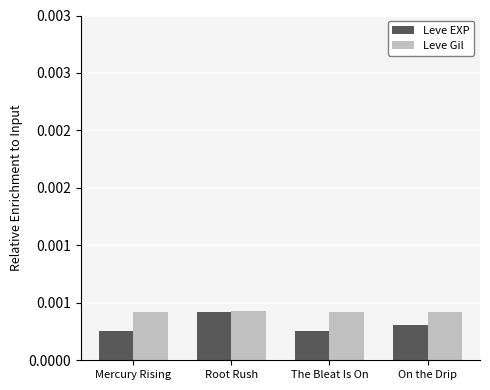

The Leve Gil series shows 0.0 at On the Drip. True or false?

True